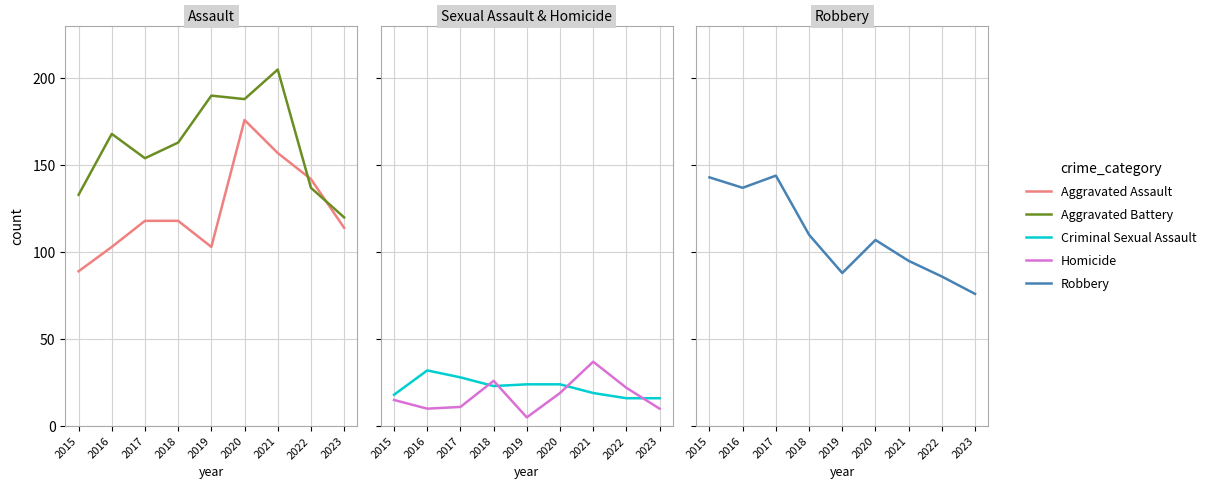

Is the value of Robbery at 2020 greater than the value of Aggravated Assault at 2020?

No